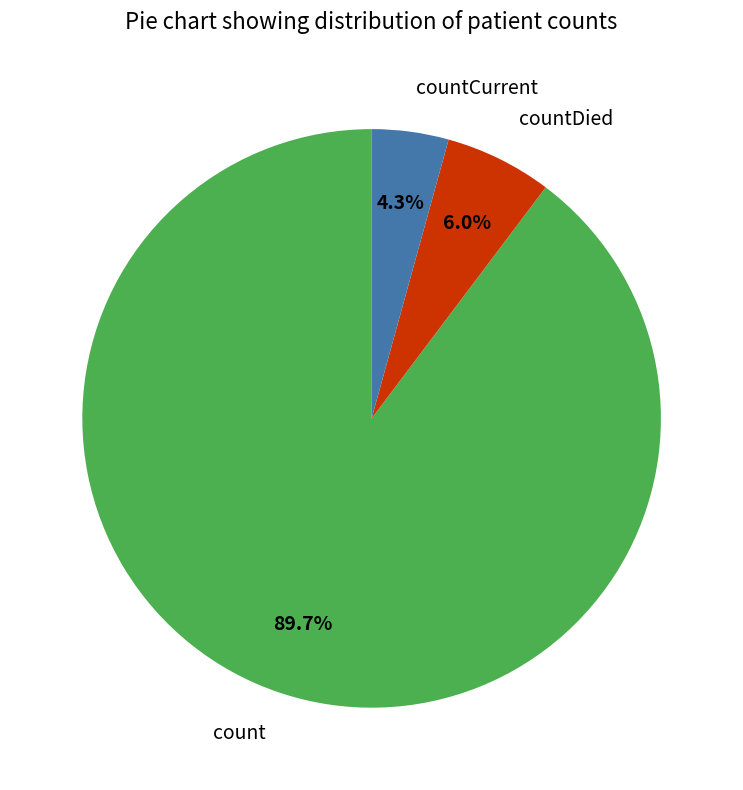

Rank the categories by value from lowest to highest.

countCurrent, countDied, count